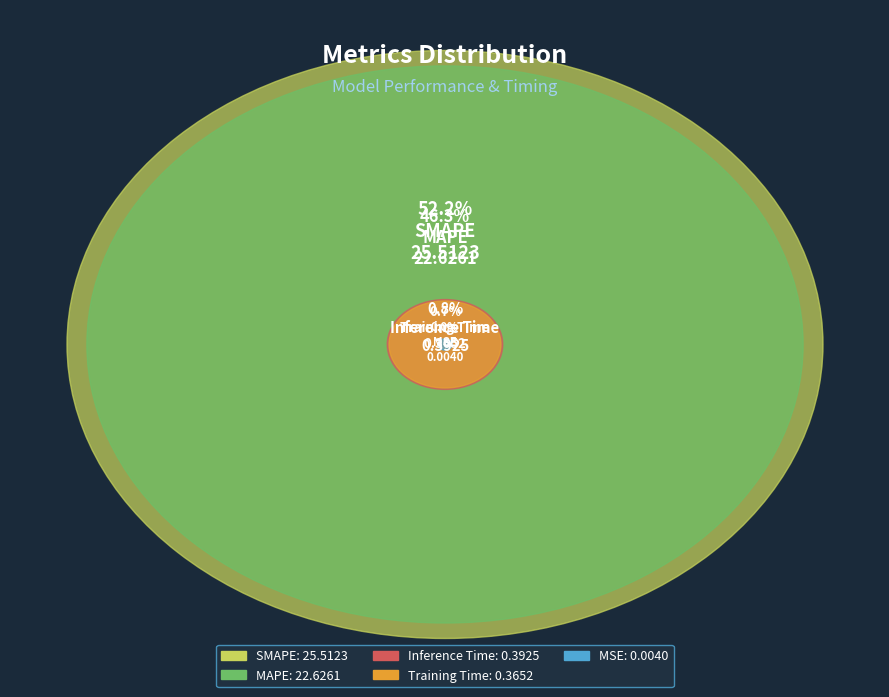

The MSE slice represents 8% of the pie. True or false?

False